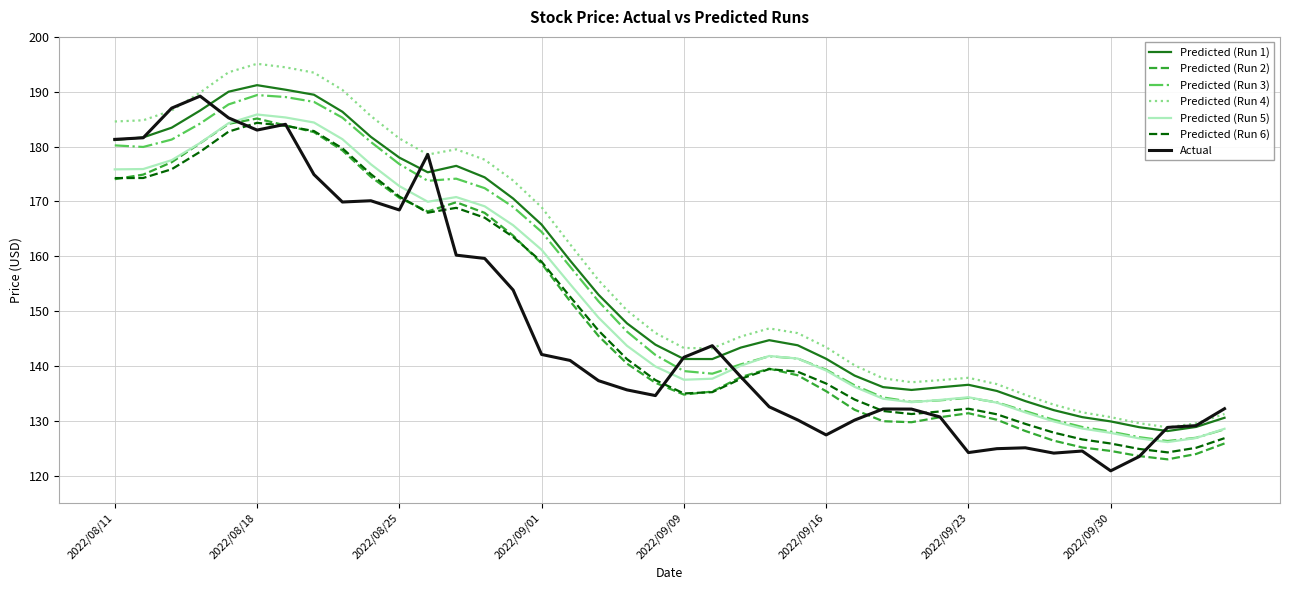

What is the greatest value displayed?

195.1